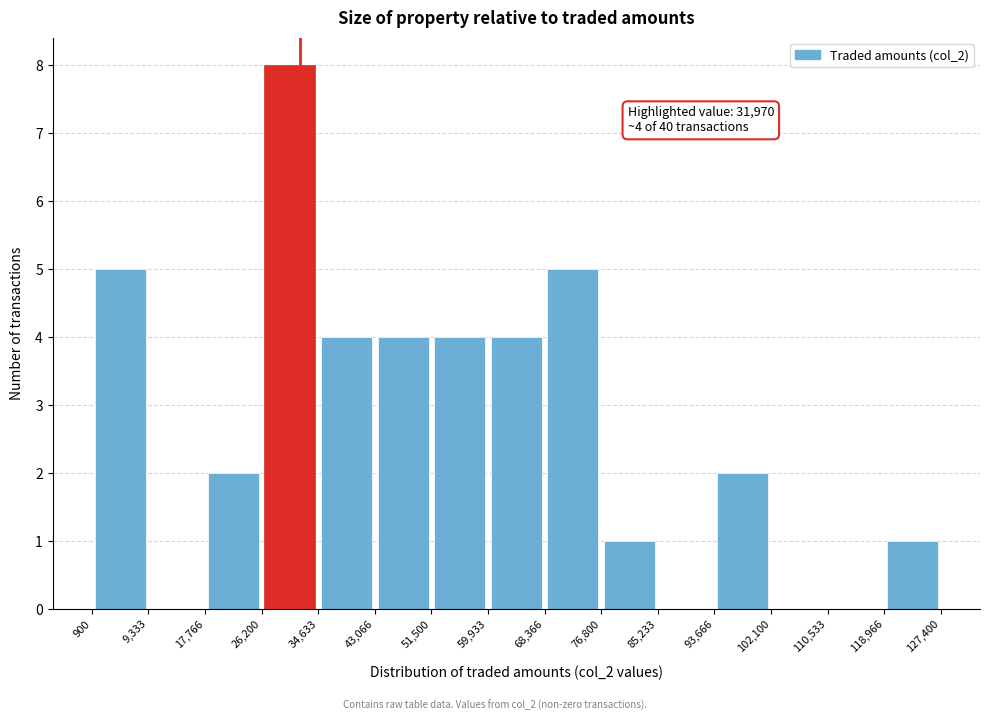

Over which range of the x-axis is the bar tallest?

26,200 to 34,633